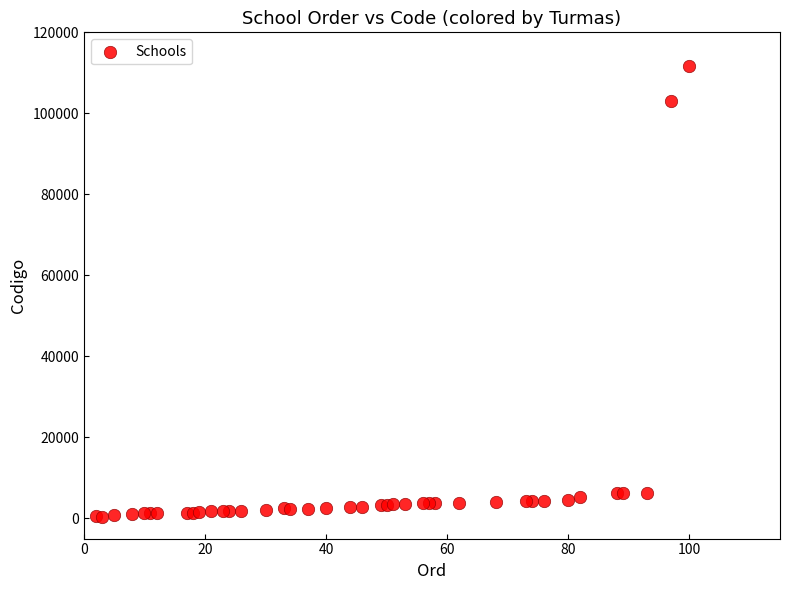

What Y value in the scatter plot is closest to 55940?

103004